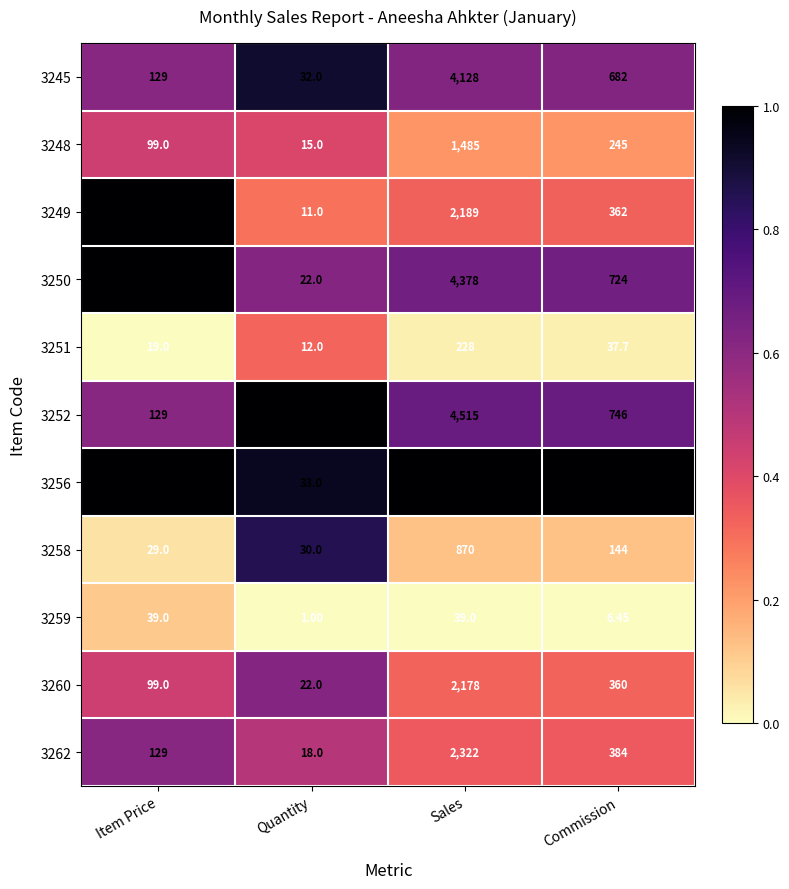

Which label corresponds to the smallest value in the chart?

Quantity